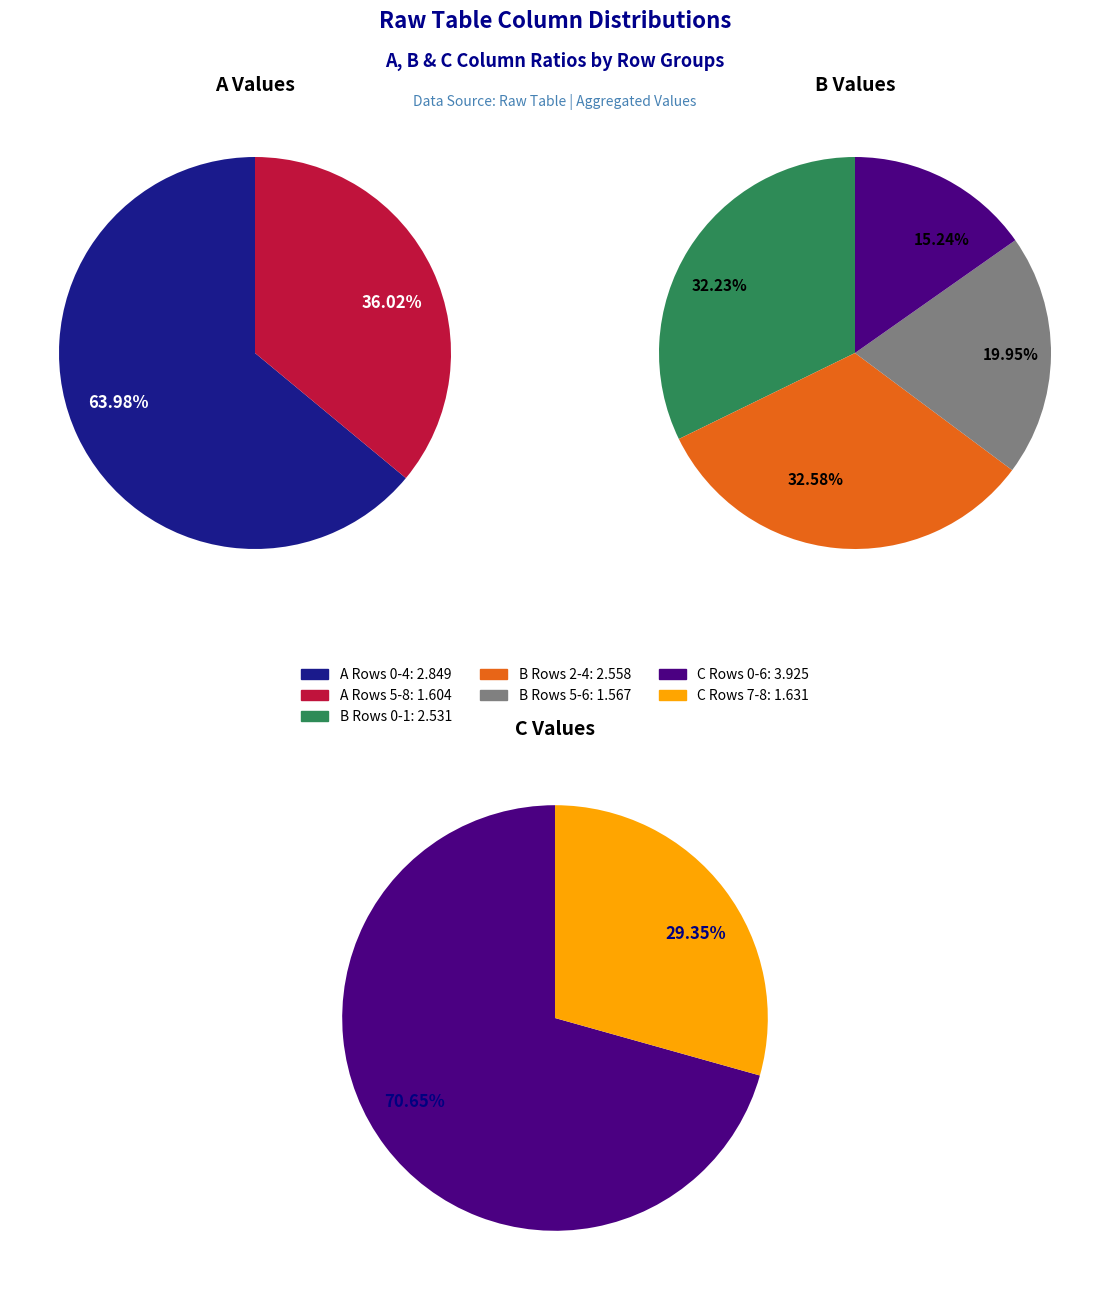

Combined, do 4 and values_A account for over 50%?

No